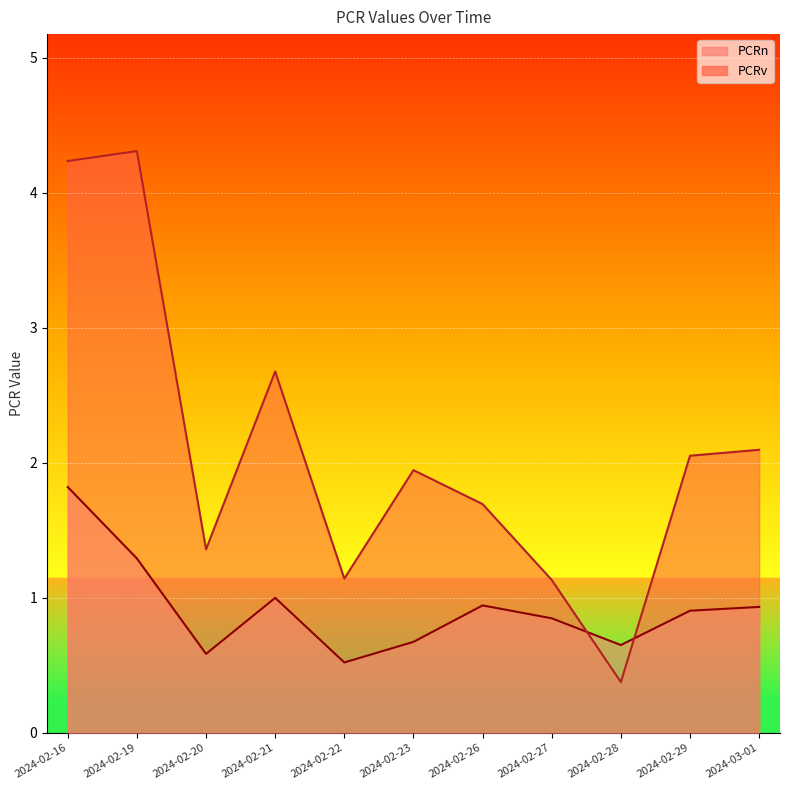

How many interior local peaks does the PCRv series have?

3